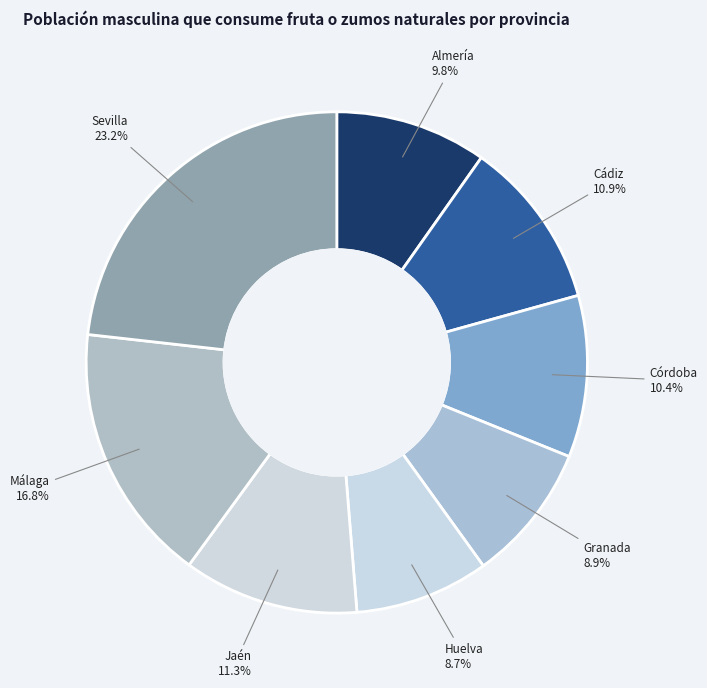

Which slice is the smallest?

Huelva